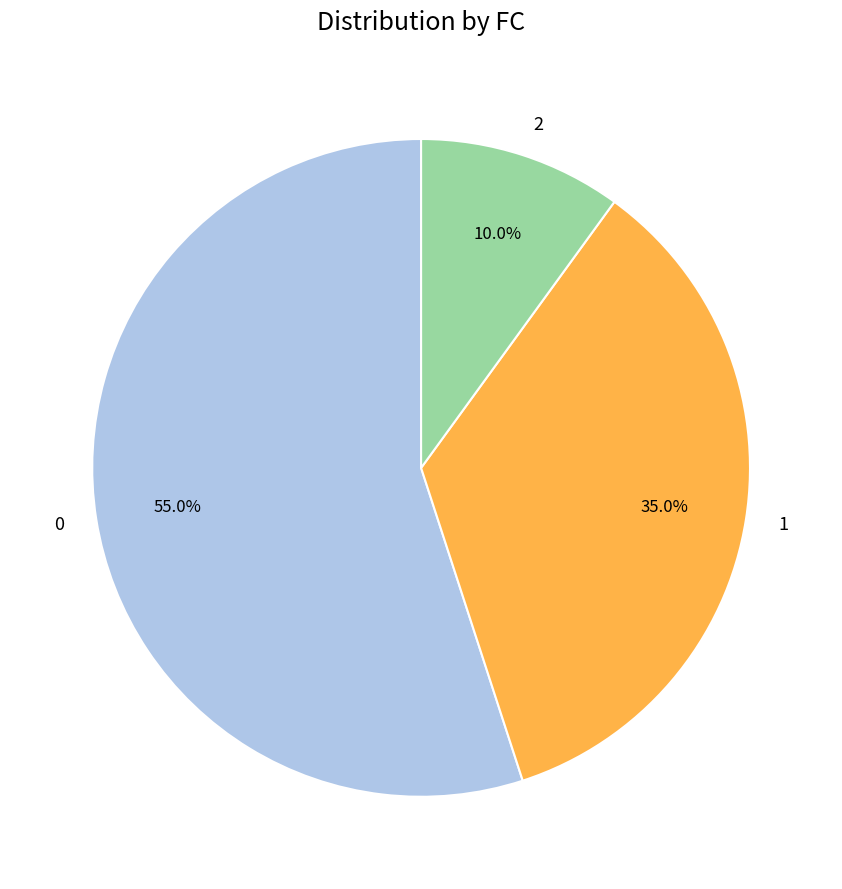

The 0 slice represents 72% of the pie. True or false?

False